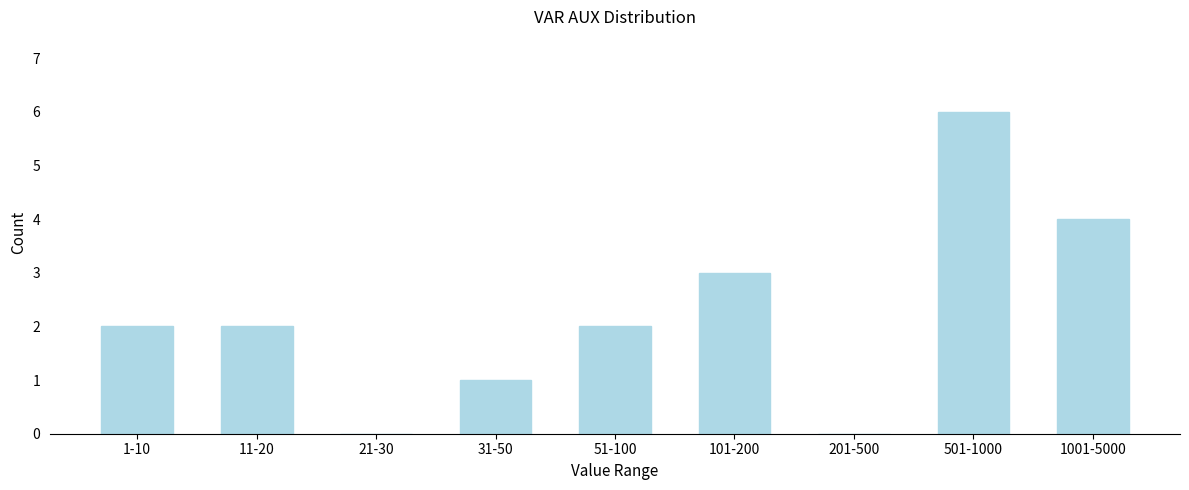

Reading left to right, what are all the values shown in this chart?

1-10=2	11-20=2	21-30=0	31-50=1	51-100=2	101-200=3	201-500=0	501-1000=6	1001-5000=4